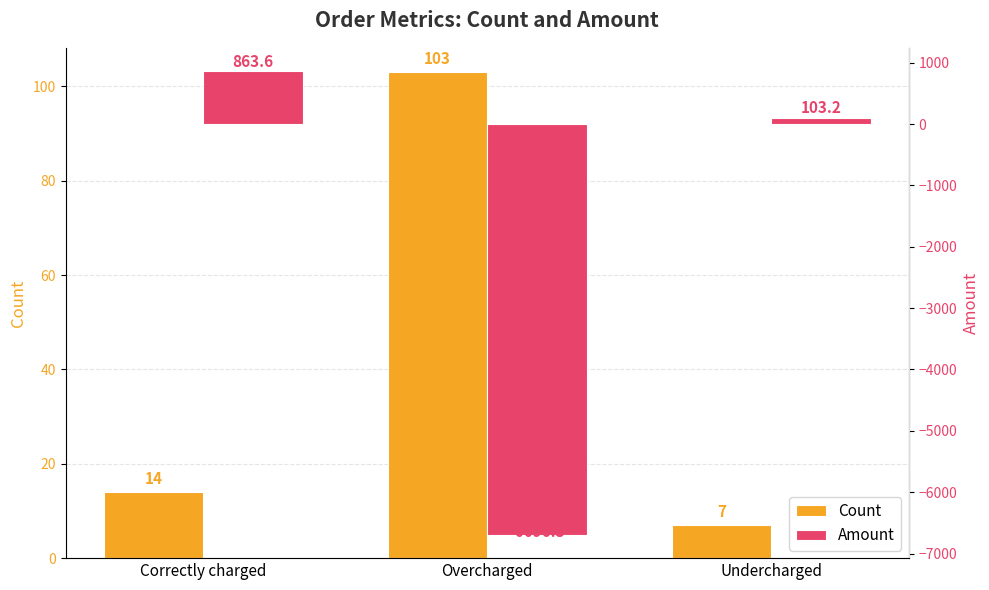

Are the bars grouped side by side (vs. stacked)?

Yes